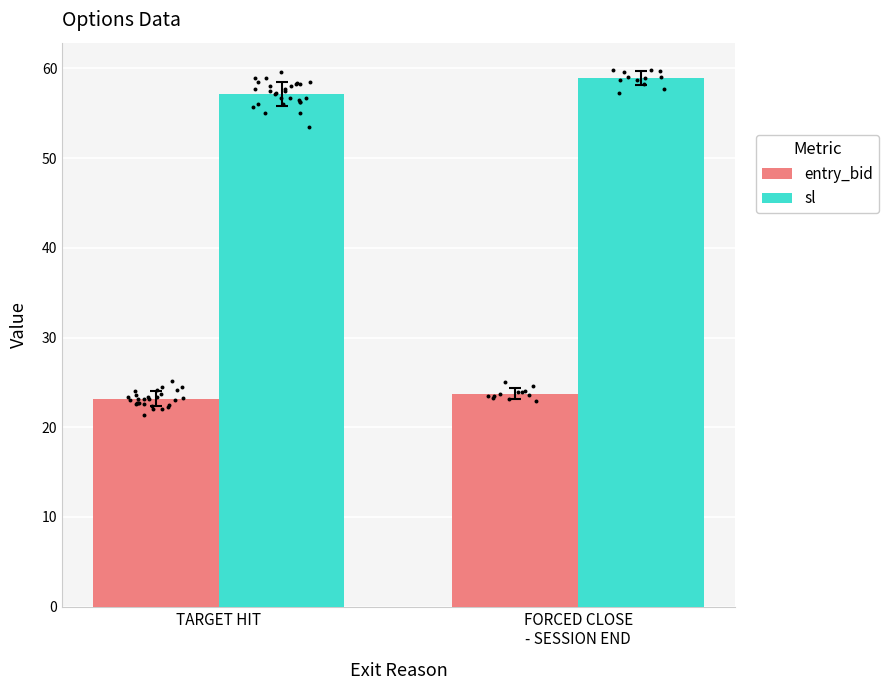

Which series contains the lowest Y value?

entry_bid